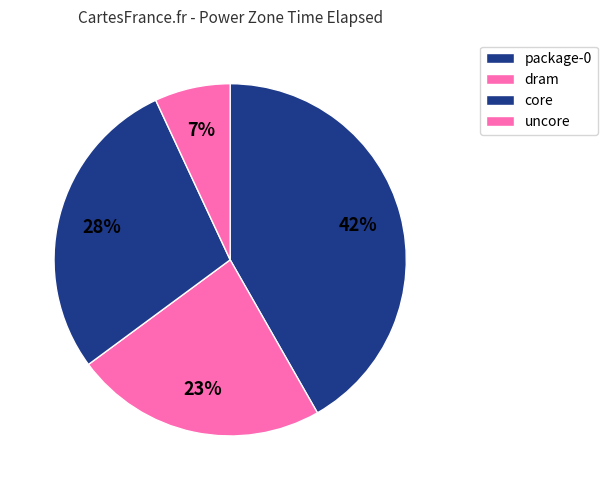

How many slices are in this pie chart?

4